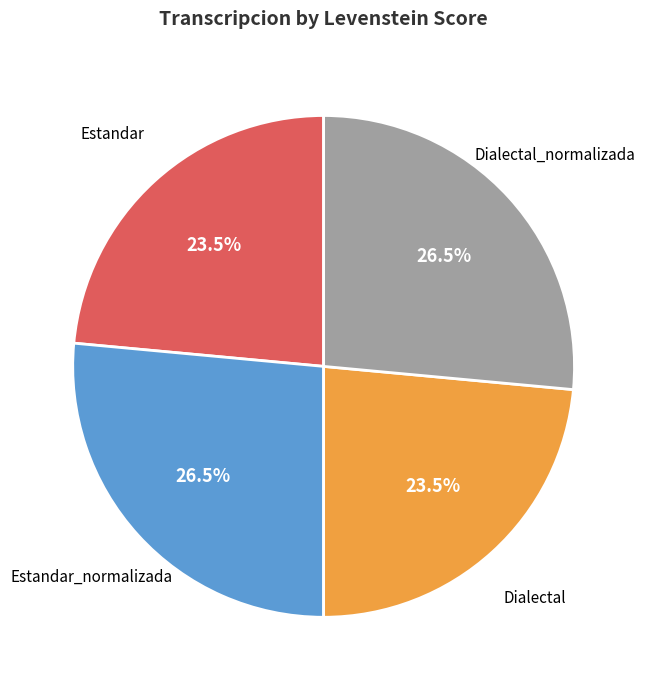

Does any single category account for the majority?

No